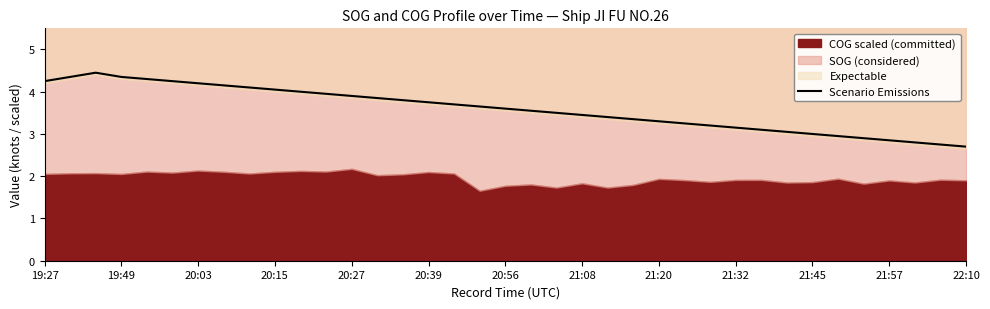

The value of Scenario Emissions at 20:56 is 3.6. True or false?

True